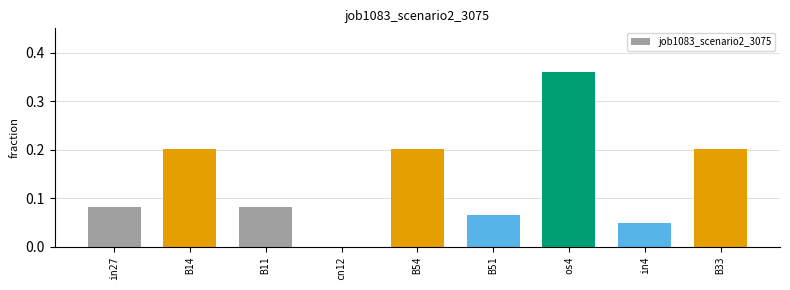

What is the approximate value at B14?

0.2